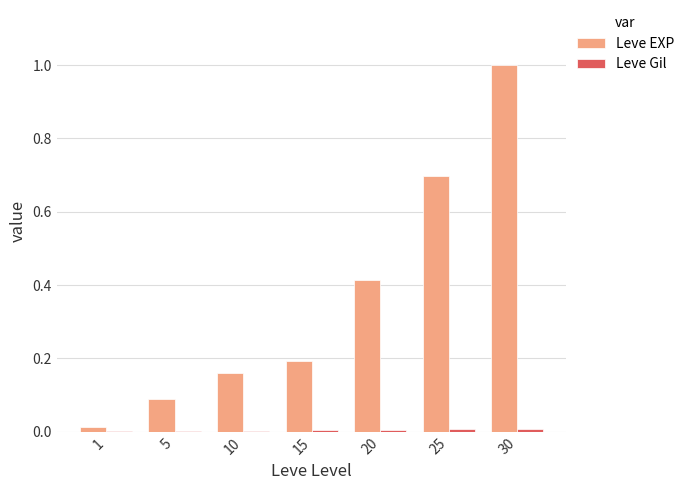

Which series changed the most between 15 and 25?

Leve EXP